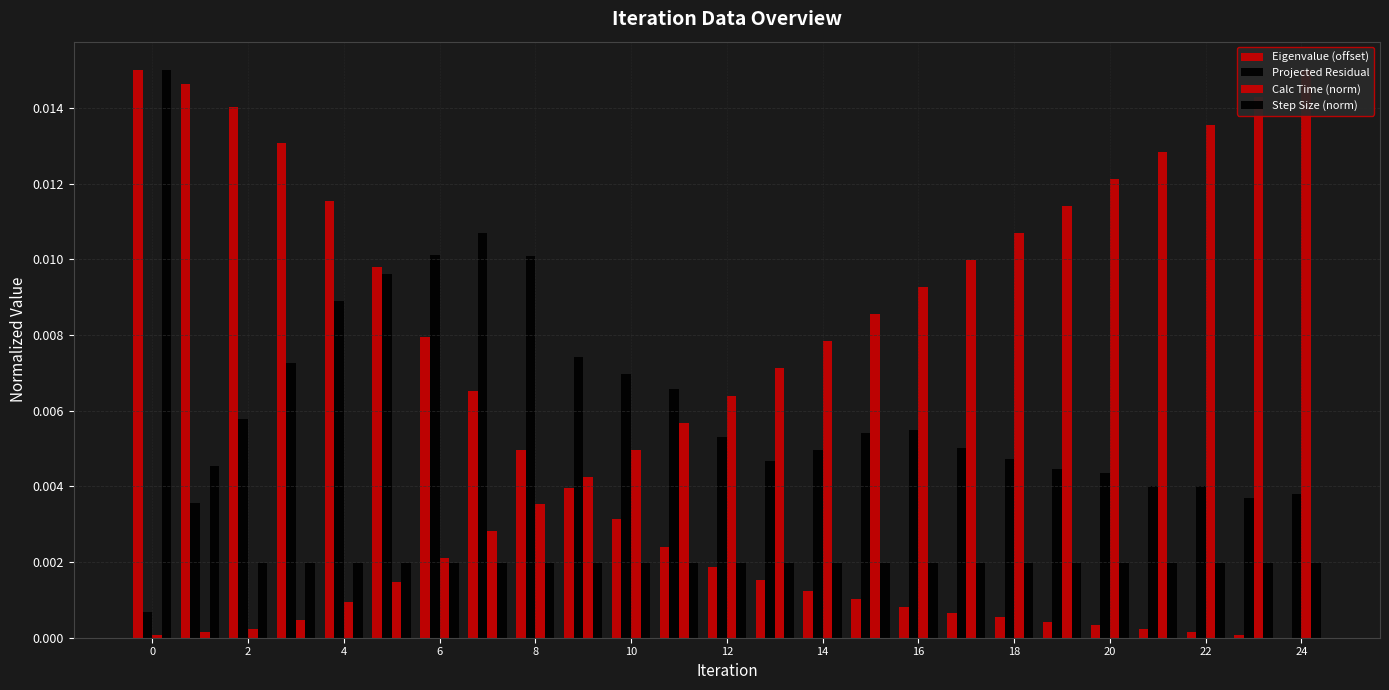

How many distinct data groups are displayed?

4